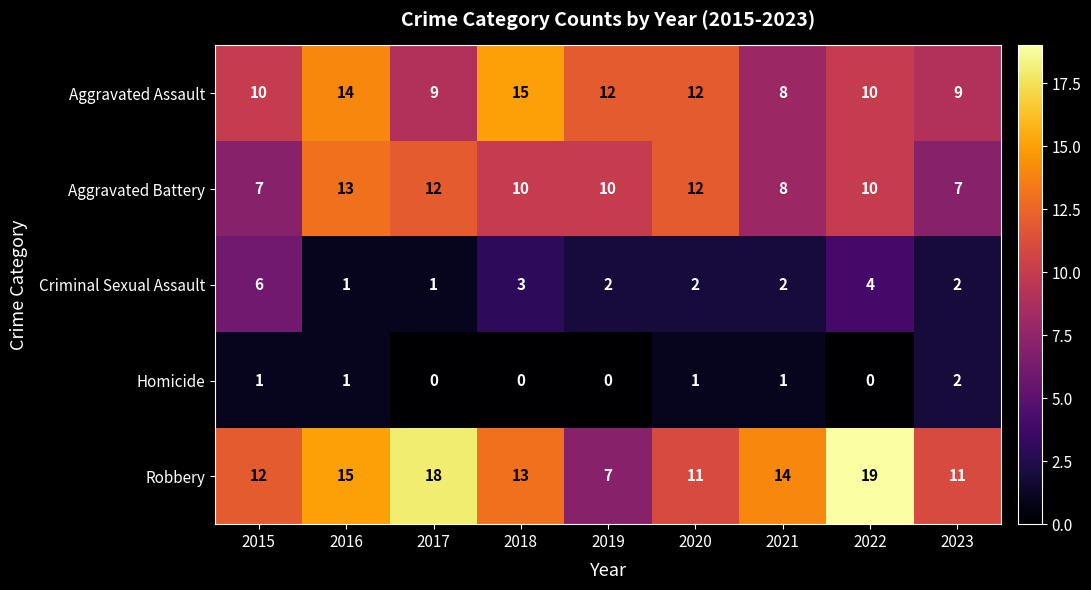

Rank the series at 2019 from highest to lowest value.

Aggravated Assault, Aggravated Battery, Robbery, Criminal Sexual Assault, Homicide